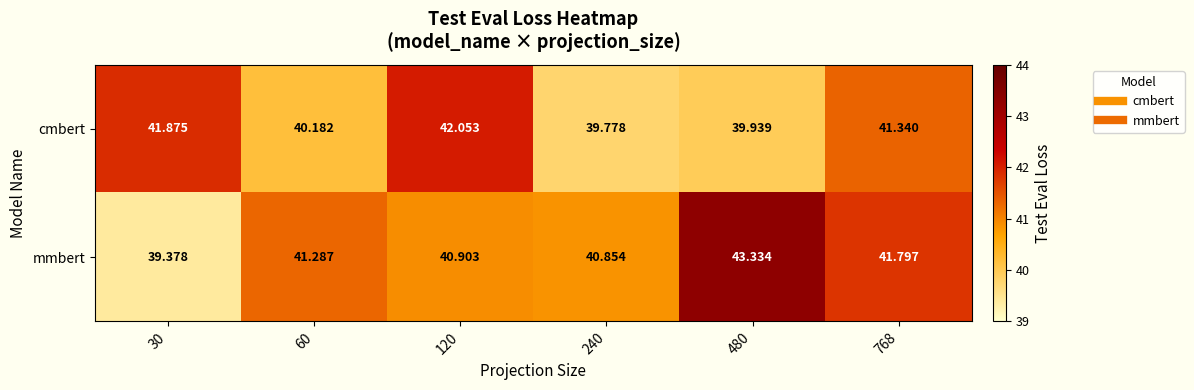

Is the value of mmbert at 60 greater than the value of cmbert at 30?

No